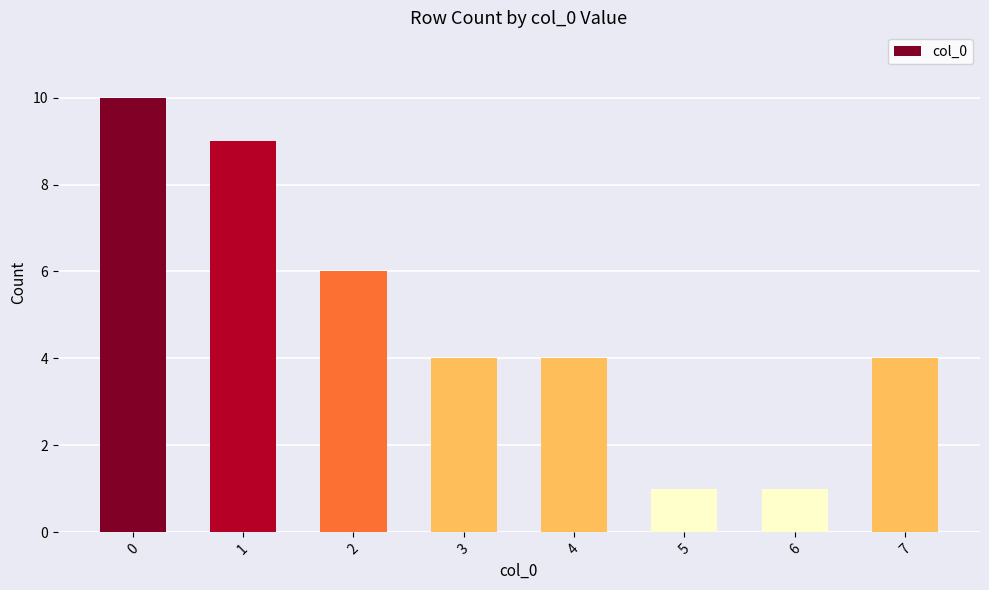

What is the difference between the maximum and minimum values?

9